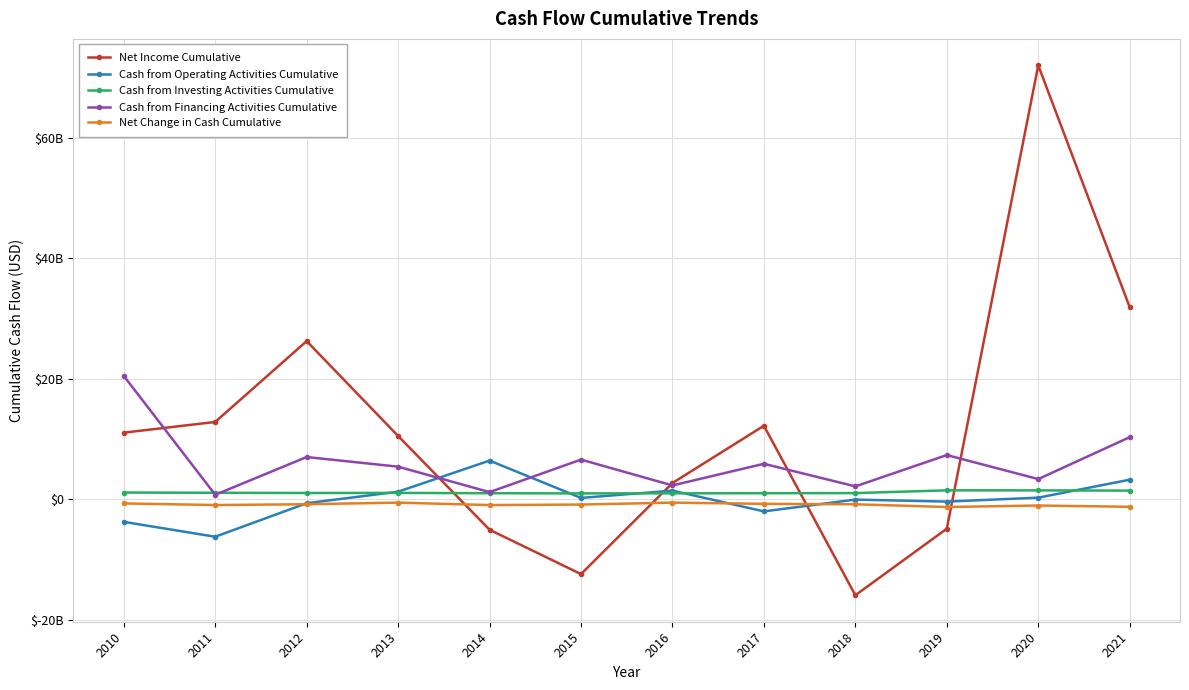

What is the total value across all series at 2021?

45453000000